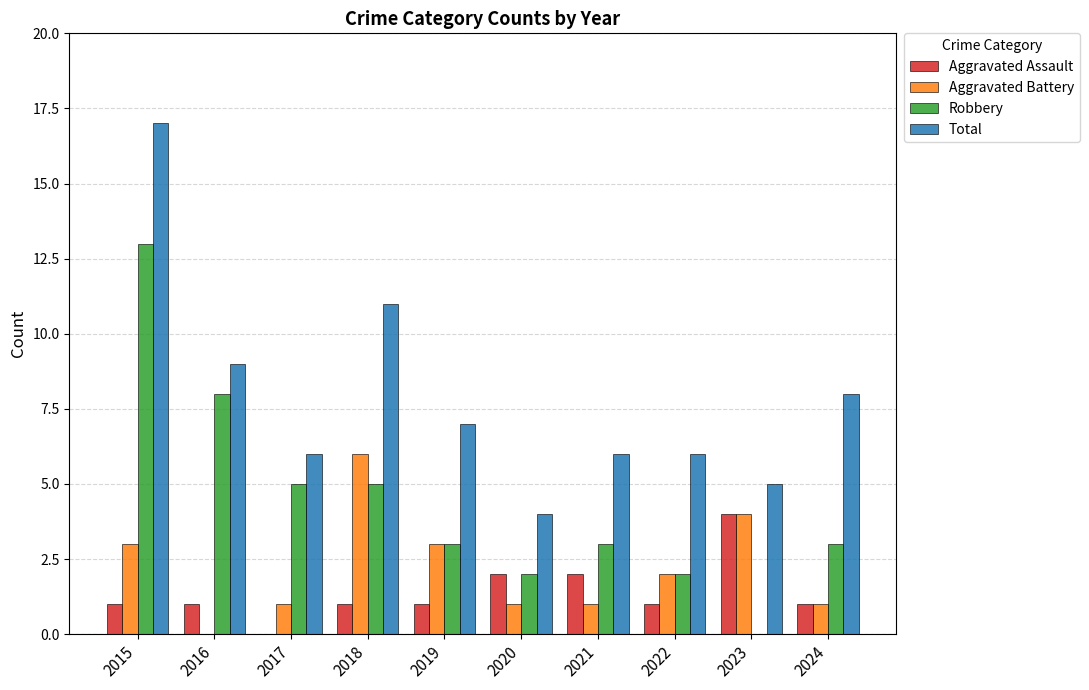

Between 2015 and 2024, which series saw the biggest shift?

Robbery